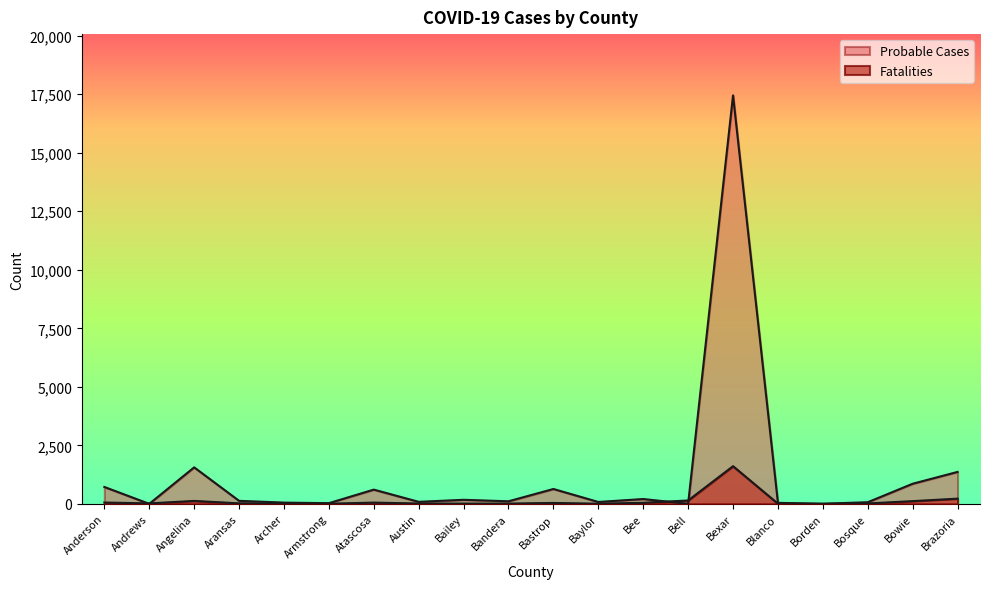

Where is Fatalities nearest to the value 804?

Brazoria